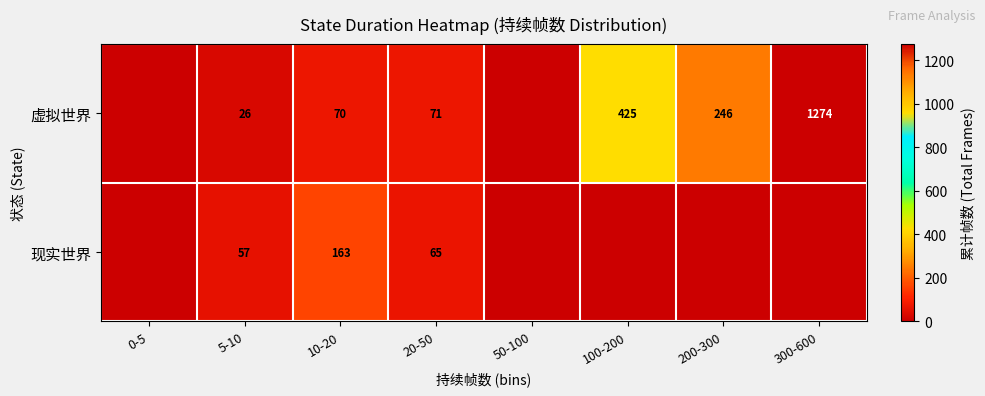

Which series changed the most between 5-10 and 10-20?

现实世界